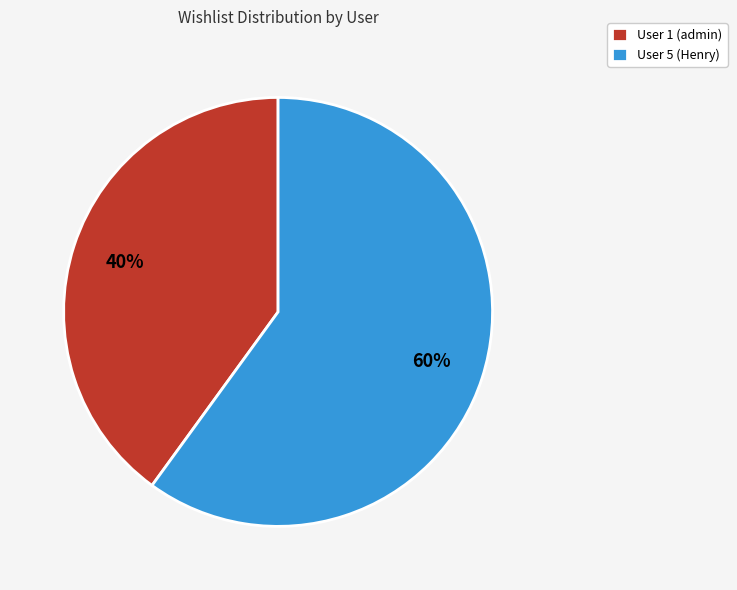

What is the largest slice in the pie chart?

User 5 (Henry)